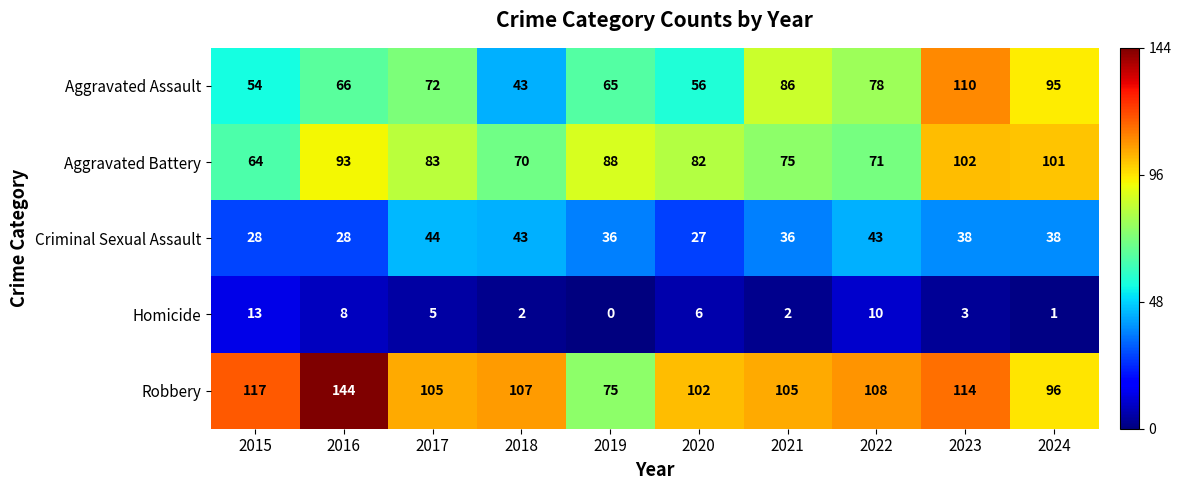

At which label is Homicide closest to 6?

2020